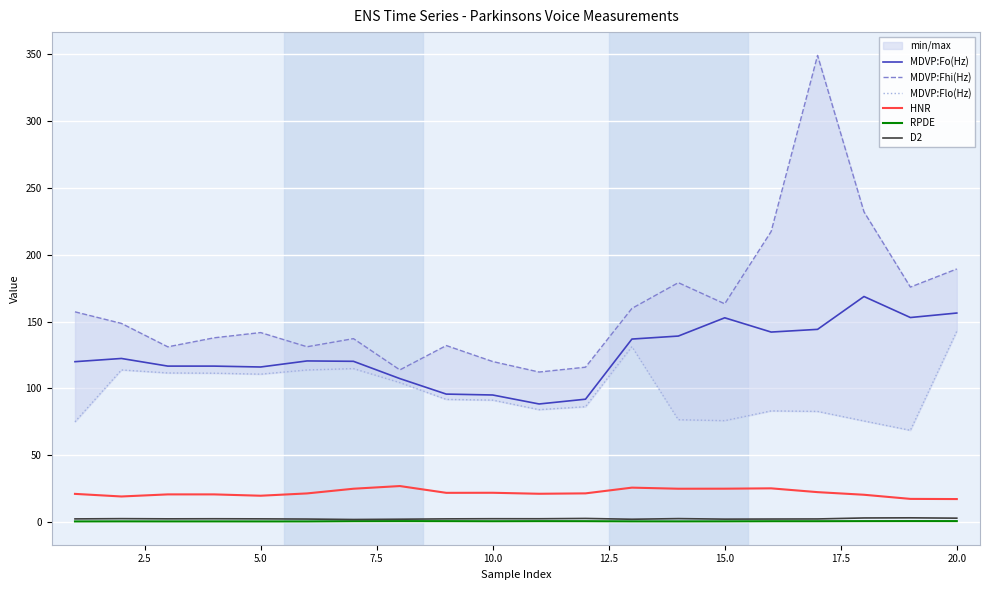

How many values in the MDVP:Flo(Hz) series exceed 91?

11